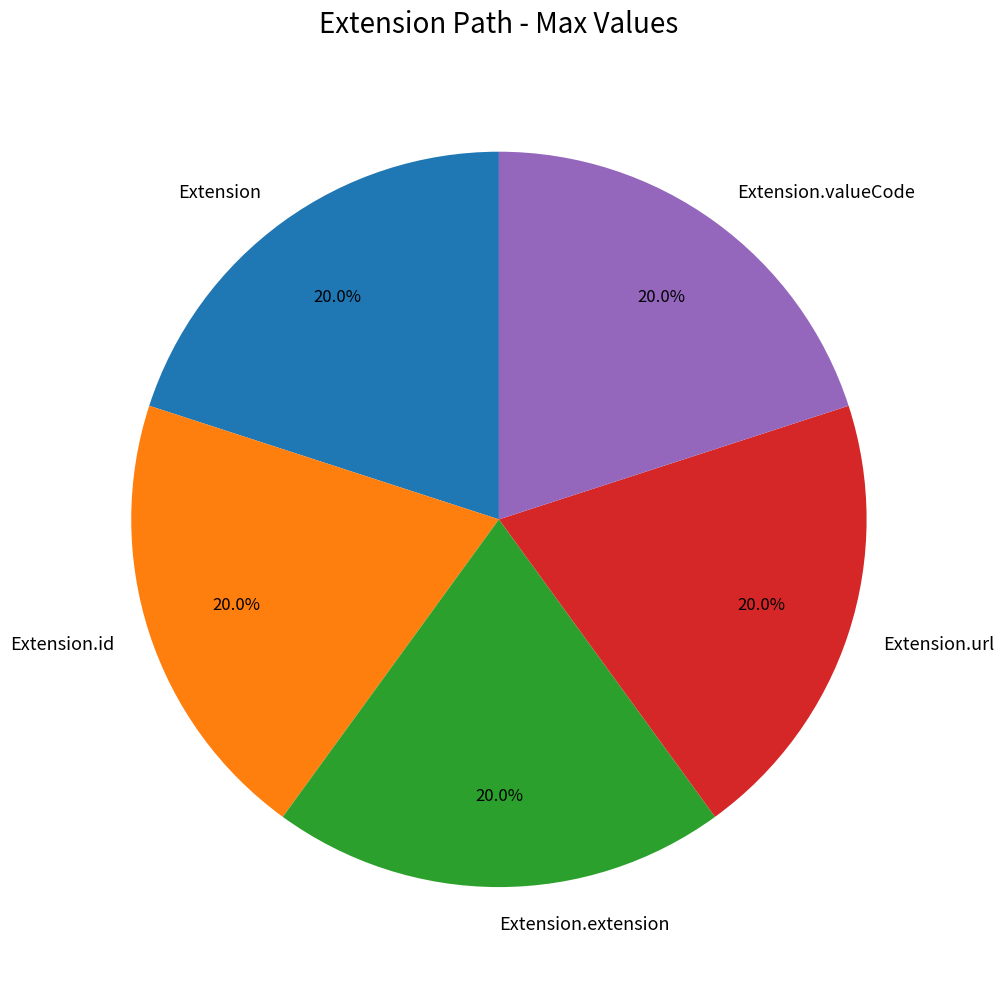

Is it true that Extension is 14% of the pie?

False